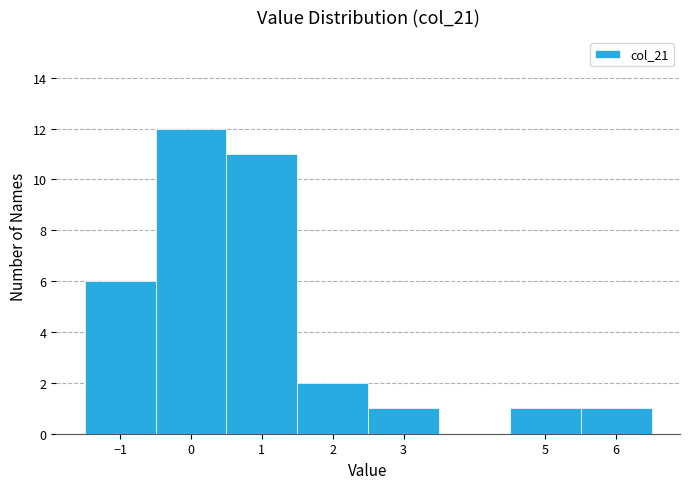

What is the height of the bar covering 4.5 to 5.5 on the x-axis? The values are not printed on the chart, so give them approximately, as read against the axis.

1